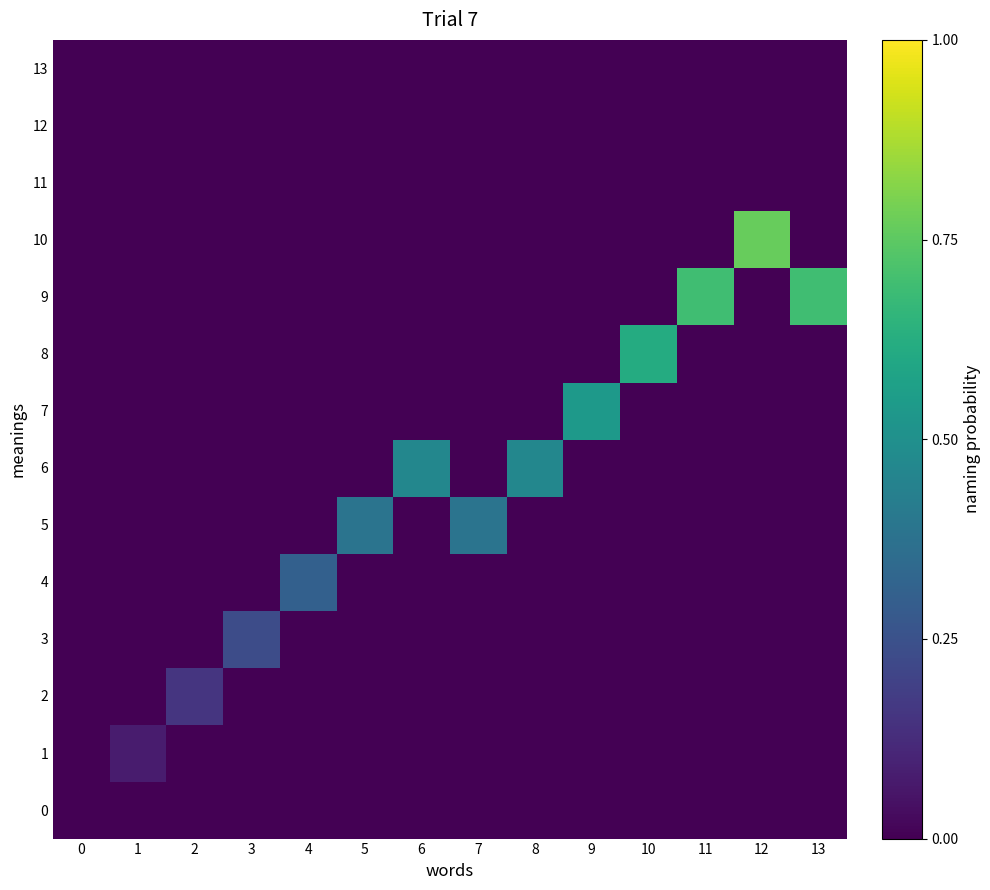

Reading left to right, extract all data points from this chart.

0: 0=0.0	1=0.0	2=0.0	3=0.0	4=0.0	5=0.0	6=0.0	7=0.0	8=0.0	9=0.0	10=0.0	11=0.0	12=0.0	13=0.0
1: 0=0.0	1=0.1	2=0.0	3=0.0	4=0.0	5=0.0	6=0.0	7=0.0	8=0.0	9=0.0	10=0.0	11=0.0	12=0.0	13=0.0
2: 0=0.0	1=0.0	2=0.2	3=0.0	4=0.0	5=0.0	6=0.0	7=0.0	8=0.0	9=0.0	10=0.0	11=0.0	12=0.0	13=0.0
3: 0=0.0	1=0.0	2=0.0	3=0.2	4=0.0	5=0.0	6=0.0	7=0.0	8=0.0	9=0.0	10=0.0	11=0.0	12=0.0	13=0.0
4: 0=0.0	1=0.0	2=0.0	3=0.0	4=0.3	5=0.0	6=0.0	7=0.0	8=0.0	9=0.0	10=0.0	11=0.0	12=0.0	13=0.0
5: 0=0.0	1=0.0	2=0.0	3=0.0	4=0.0	5=0.4	6=0.0	7=0.4	8=0.0	9=0.0	10=0.0	11=0.0	12=0.0	13=0.0
6: 0=0.0	1=0.0	2=0.0	3=0.0	4=0.0	5=0.0	6=0.5	7=0.0	8=0.5	9=0.0	10=0.0	11=0.0	12=0.0	13=0.0
7: 0=0.0	1=0.0	2=0.0	3=0.0	4=0.0	5=0.0	6=0.0	7=0.0	8=0.0	9=0.5	10=0.0	11=0.0	12=0.0	13=0.0
8: 0=0.0	1=0.0	2=0.0	3=0.0	4=0.0	5=0.0	6=0.0	7=0.0	8=0.0	9=0.0	10=0.6	11=0.0	12=0.0	13=0.0
9: 0=0.0	1=0.0	2=0.0	3=0.0	4=0.0	5=0.0	6=0.0	7=0.0	8=0.0	9=0.0	10=0.0	11=0.7	12=0.0	13=0.7
10: 0=0.0	1=0.0	2=0.0	3=0.0	4=0.0	5=0.0	6=0.0	7=0.0	8=0.0	9=0.0	10=0.0	11=0.0	12=0.8	13=0.0
11: 0=0.0	1=0.0	2=0.0	3=0.0	4=0.0	5=0.0	6=0.0	7=0.0	8=0.0	9=0.0	10=0.0	11=0.0	12=0.0	13=0.0
12: 0=0.0	1=0.0	2=0.0	3=0.0	4=0.0	5=0.0	6=0.0	7=0.0	8=0.0	9=0.0	10=0.0	11=0.0	12=0.0	13=0.0
13: 0=0.0	1=0.0	2=0.0	3=0.0	4=0.0	5=0.0	6=0.0	7=0.0	8=0.0	9=0.0	10=0.0	11=0.0	12=0.0	13=0.0